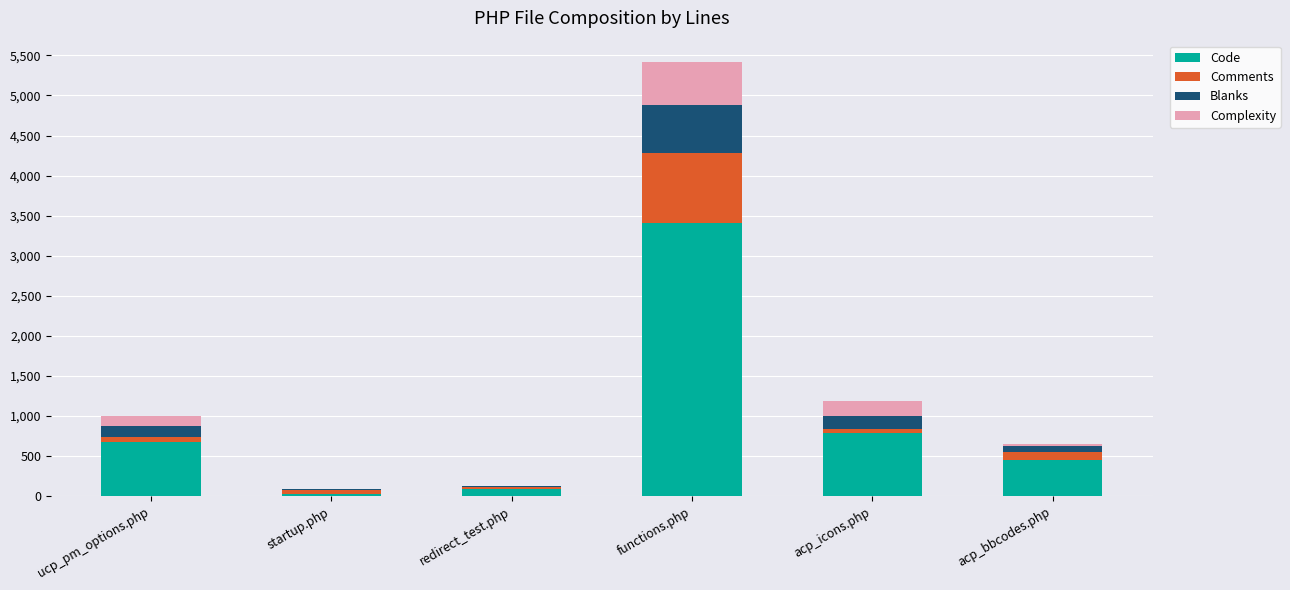

Reading left to right, what are the values for Code?

ucp_pm_options.php=676	startup.php=32	redirect_test.php=90	functions.php=3404	acp_icons.php=786	acp_bbcodes.php=457